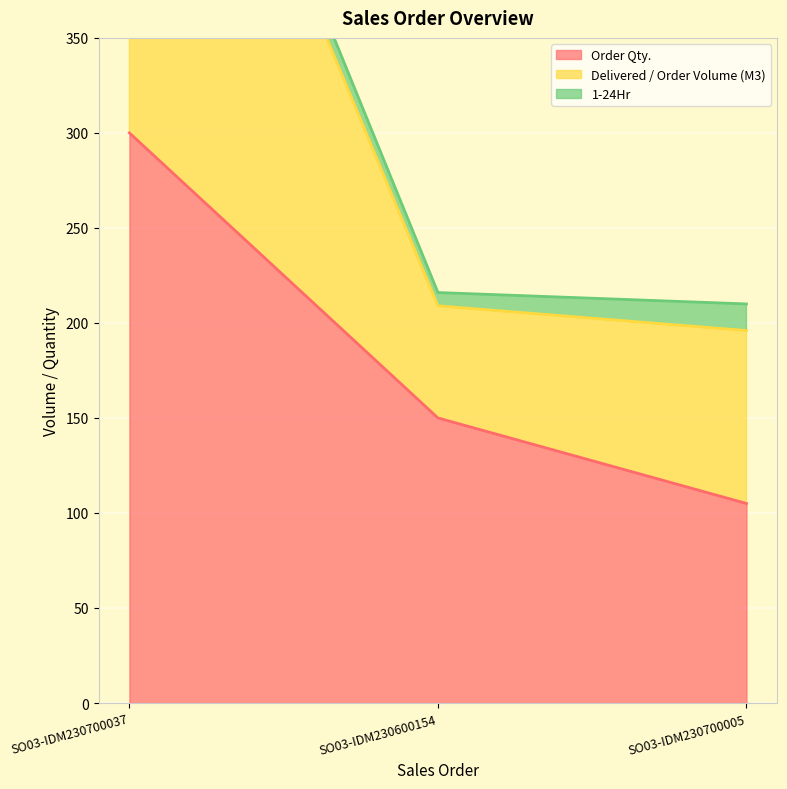

Which series changed the most between SO03-IDM230700037 and SO03-IDM230700005?

Delivered / Order Volume (M3)